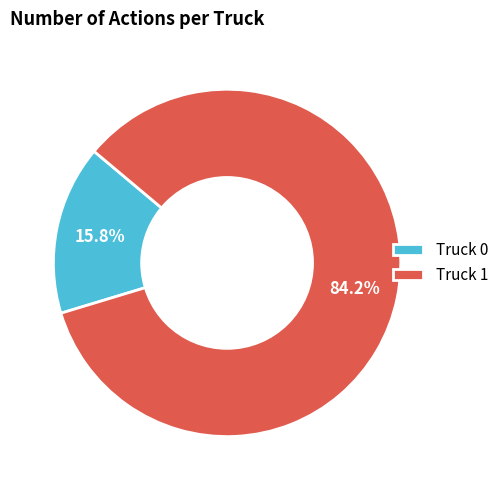

To the nearest percent, what portion does Truck 0 represent?

16%